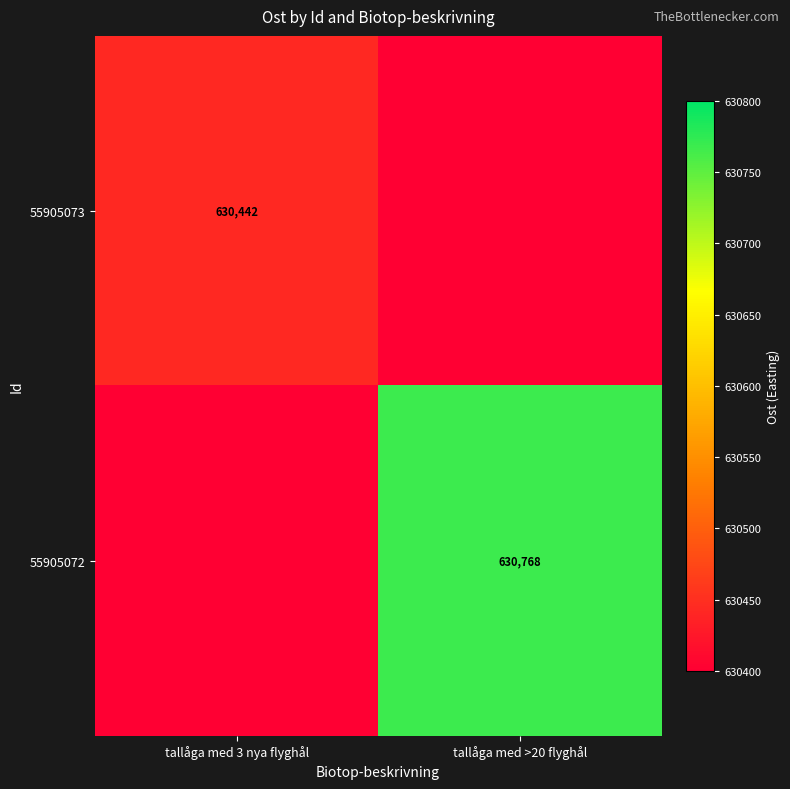

How many distinct data groups are displayed?

2